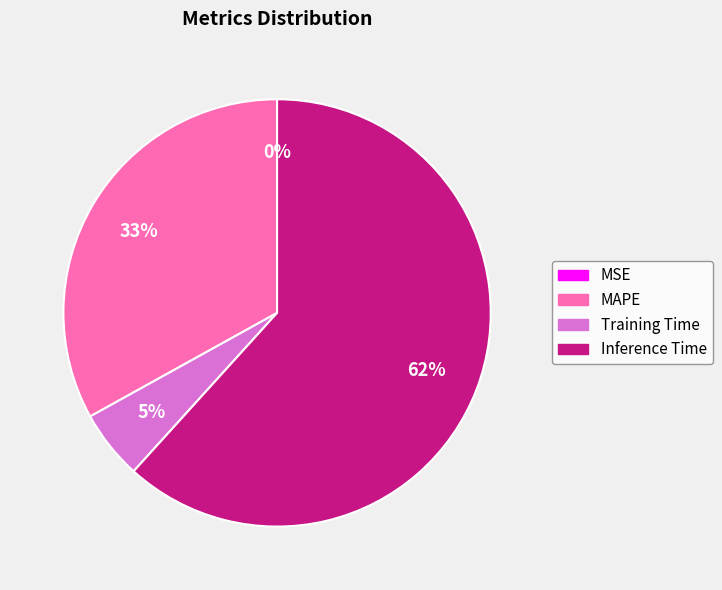

What is the largest slice in the pie chart?

Inference Time